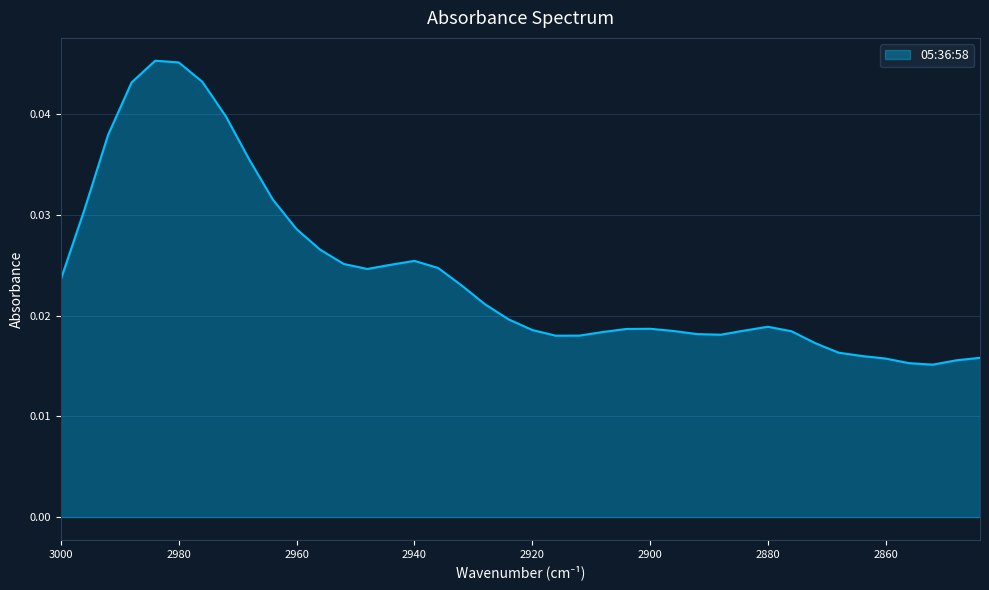

List the labels in order of value, smallest first.

2852, 2856, 2848, 2860, 2844, 2864, 2868, 2872, 2916, 2912, 2888, 2892, 2908, 2876, 2896, 2884, 2920, 2904, 2900, 2880, 2924, 2928, 2932, 3000, 2948, 2936, 2944, 2952, 2940, 2956, 2960, 2996, 2964, 2968, 2992, 2972, 2988, 2976, 2980, 2984